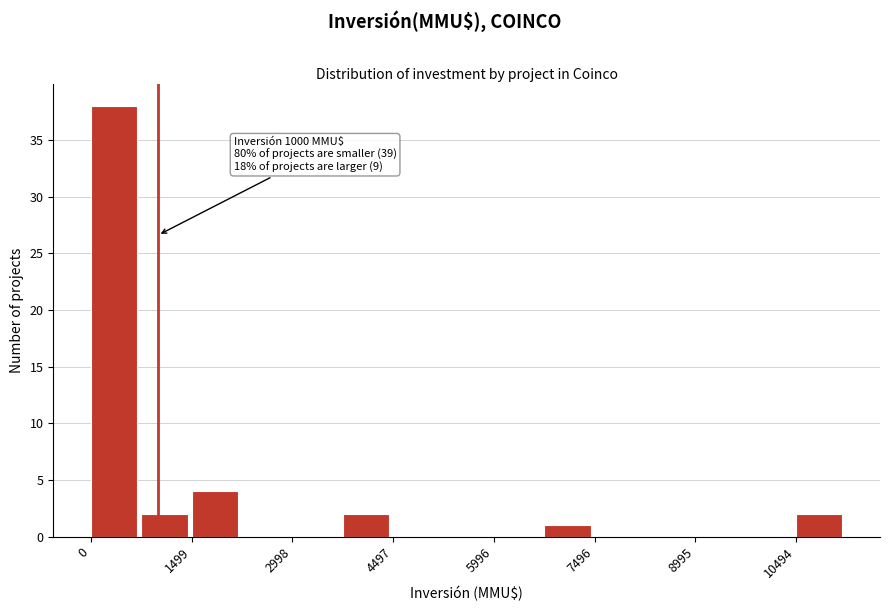

Read against the x-axis, roughly where is the centre of the tallest bar?

400